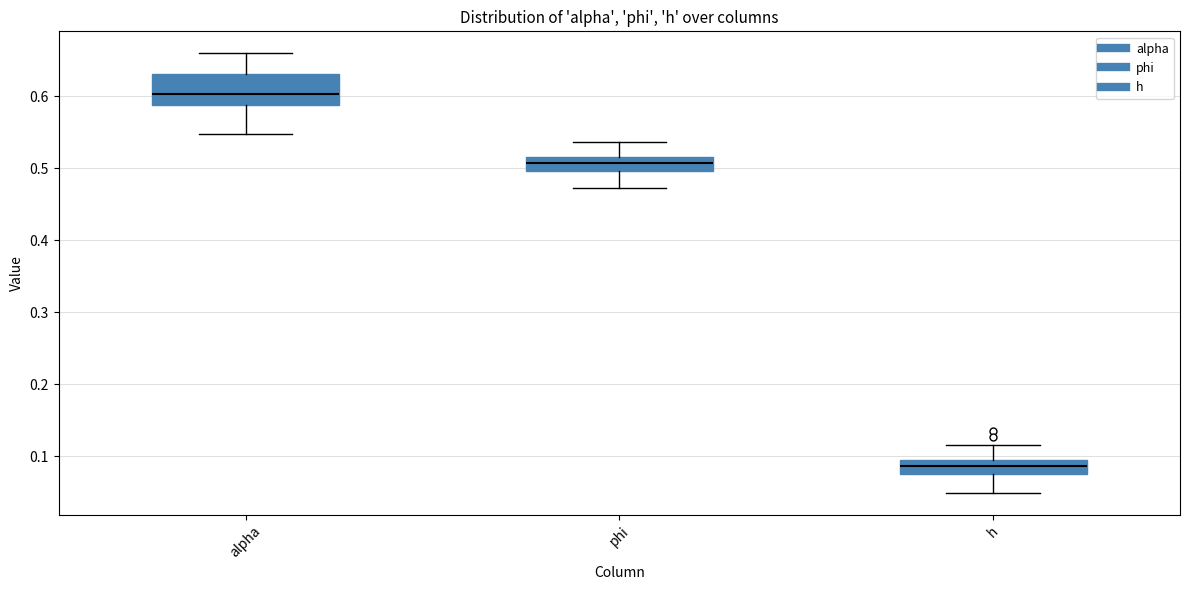

Reading left to right, read every box against the y-axis: the position of its median line, the range the box covers, and the ends of its whiskers. The values are not printed on the chart, so give them approximately, as read against the axis.

alpha: median 0.60, box 0.59 to 0.63, whiskers 0.55 to 0.66
phi: median 0.51, box 0.50 to 0.52, whiskers 0.47 to 0.54
h: median 0.09, box 0.08 to 0.10, whiskers 0.05 to 0.12